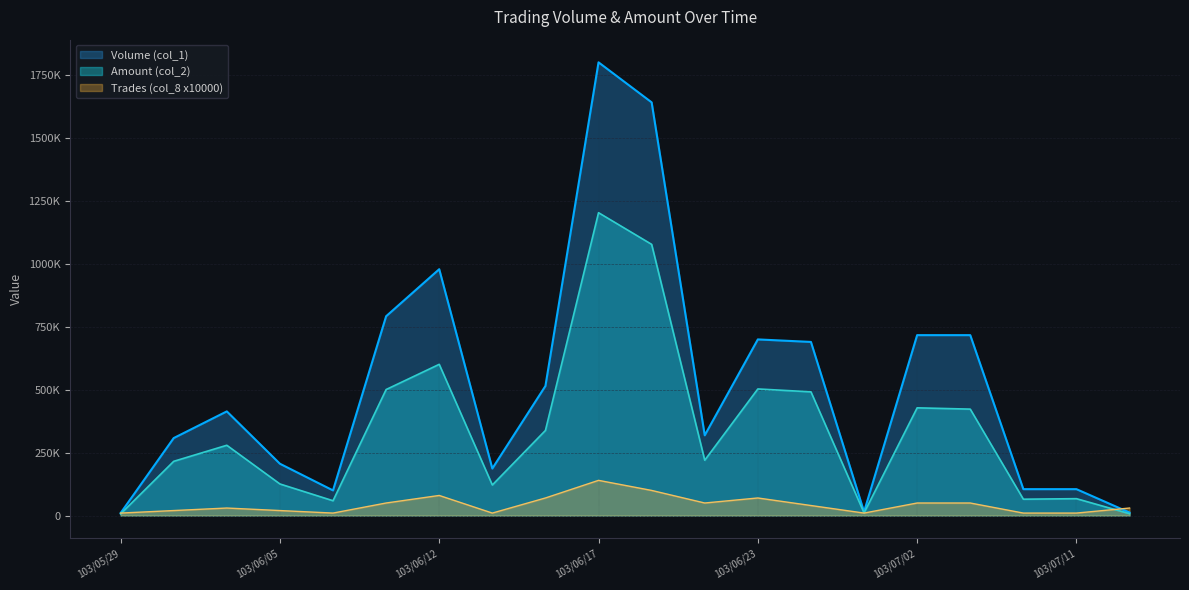

What is the maximum value for Trades (col_8 x10000)?

140000